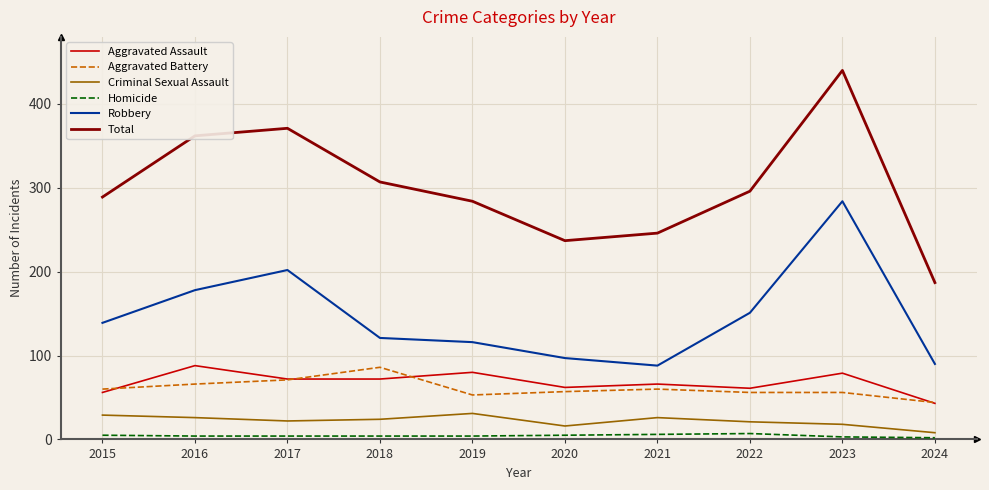

What is the difference between the maximum and minimum values in the Total series?

253